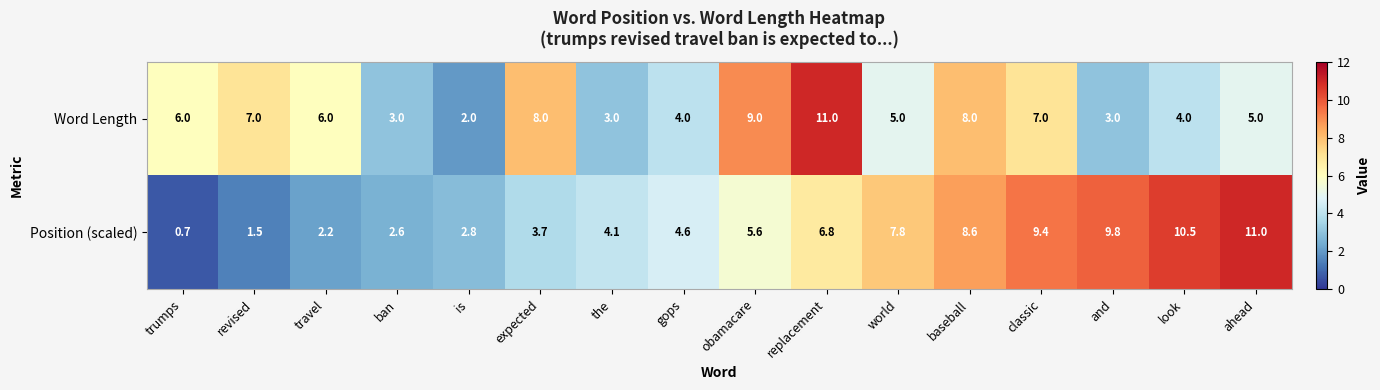

Which series has the largest range (max minus min)?

Position (scaled)